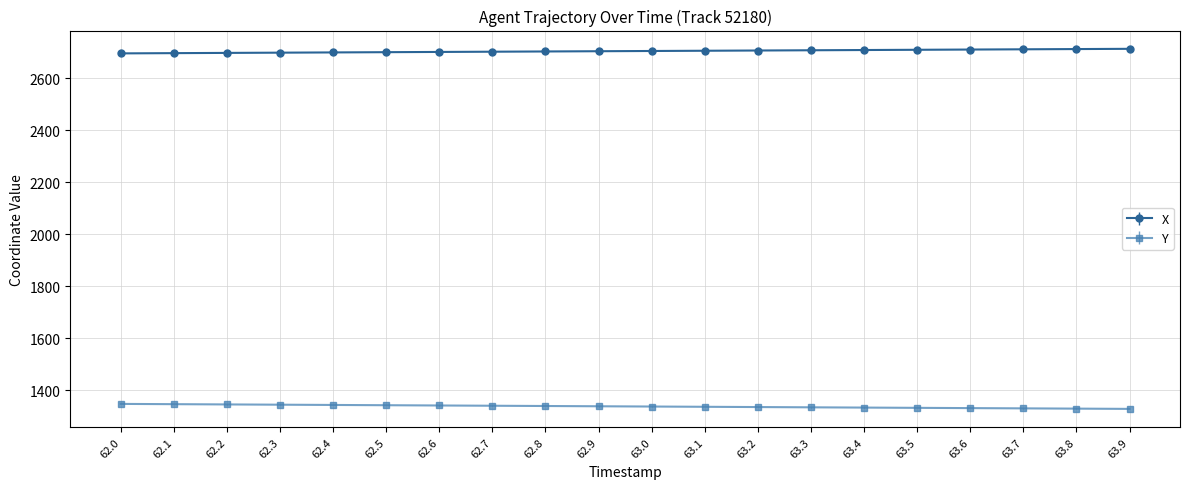

What position from the right is 63.2?

8